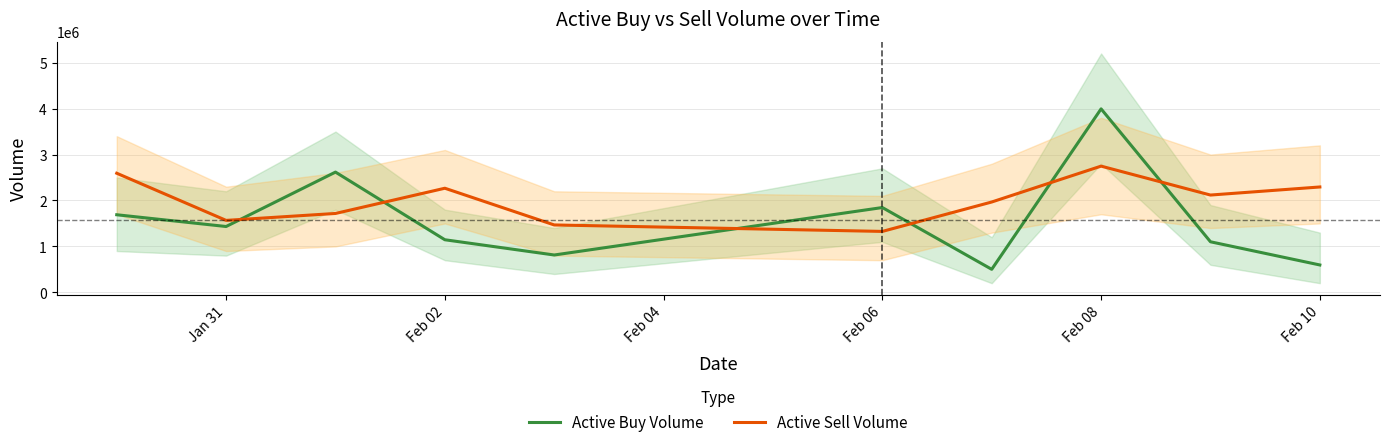

True or false: Active Buy Volume and Active Sell Volume cross at least once.

True